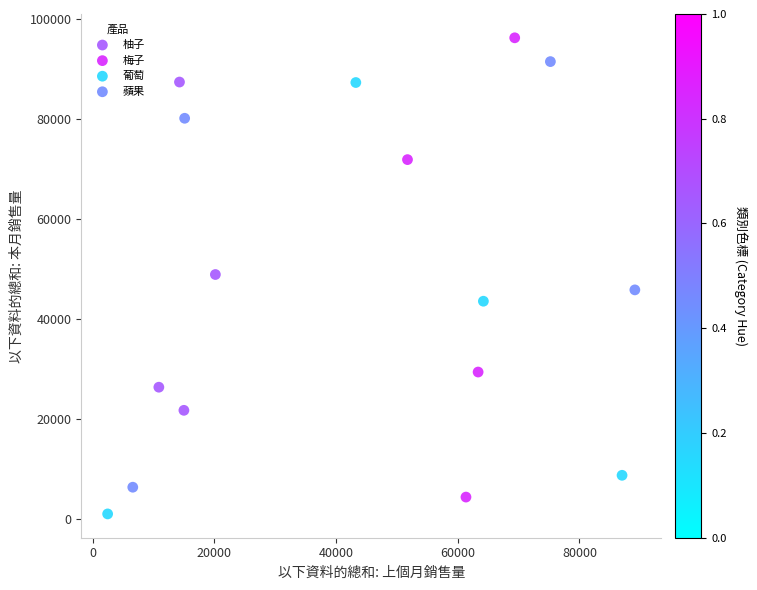

Which series has the largest Y range (max minus min)?

梅子